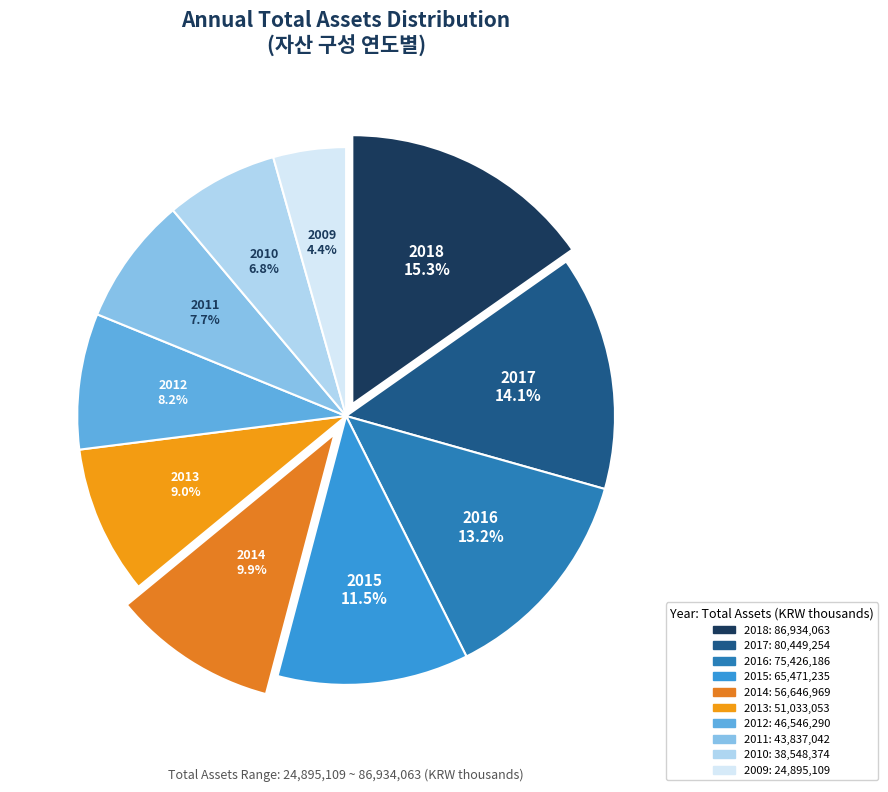

Which has a higher value, 2017 or 2009?

2017